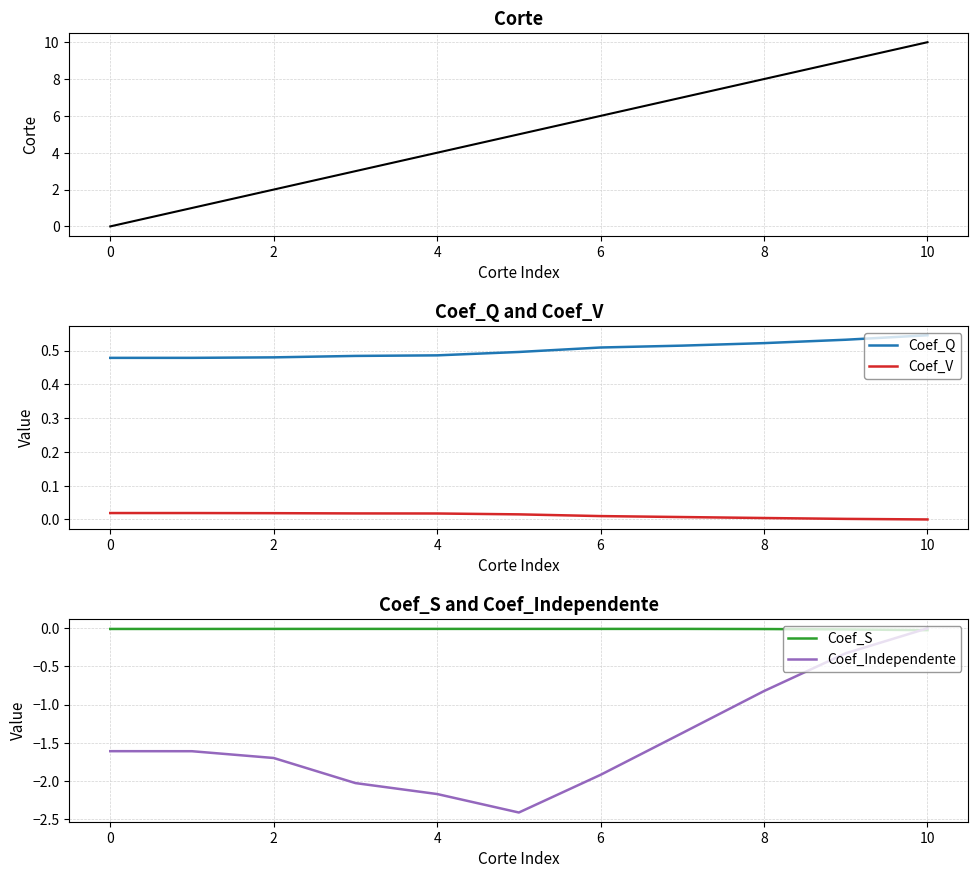

What is the highest value of the Coef_Q series?

0.5